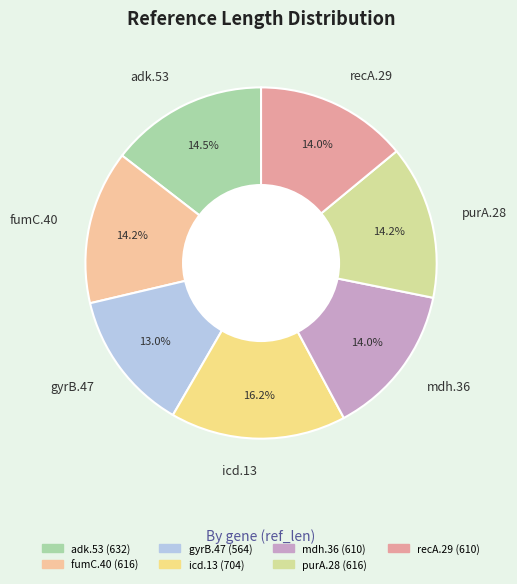

How many segments does this pie chart have?

7